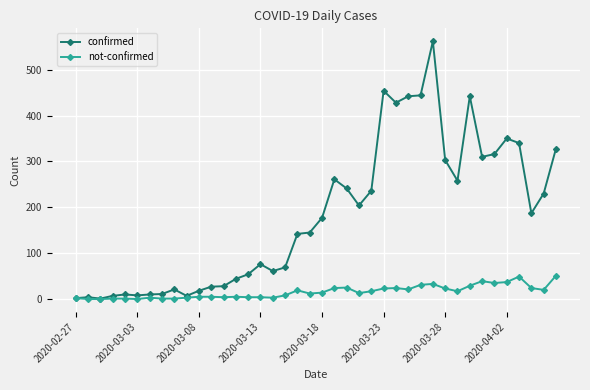

Which series has the largest range (max minus min)?

confirmed